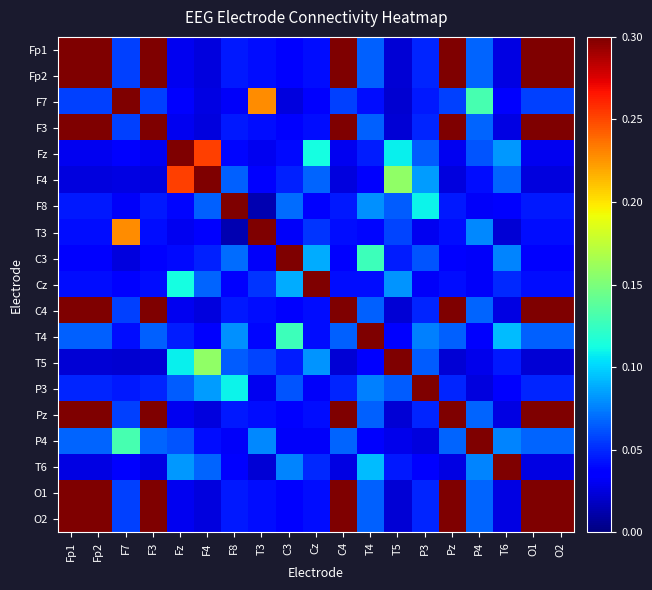

At which category does the chart reach its peak across all series?

Fp1